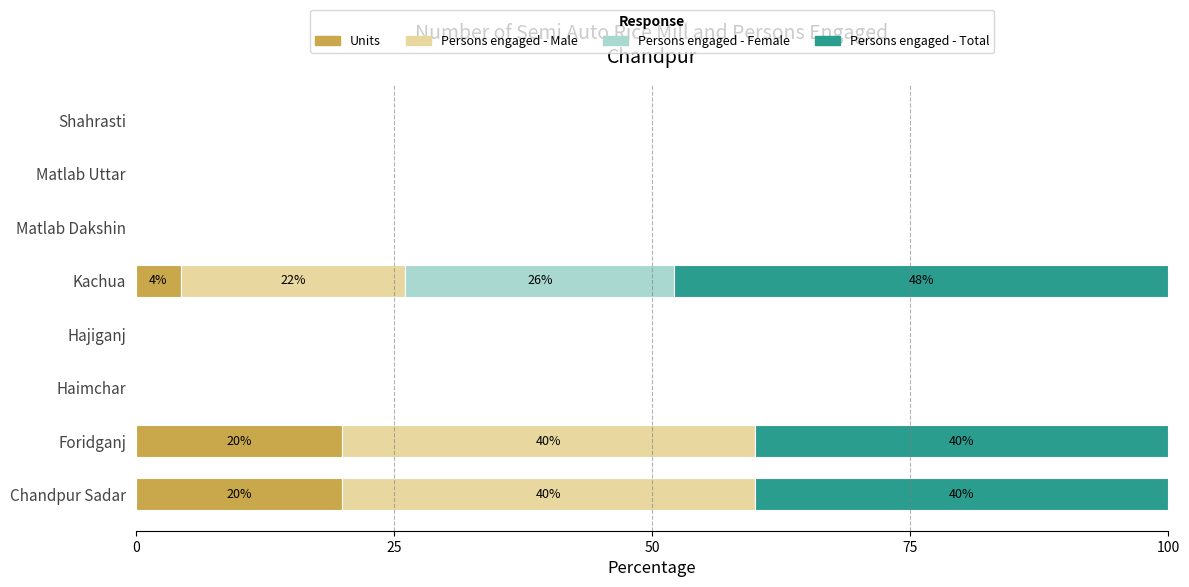

Count the number of categories in the chart.

8